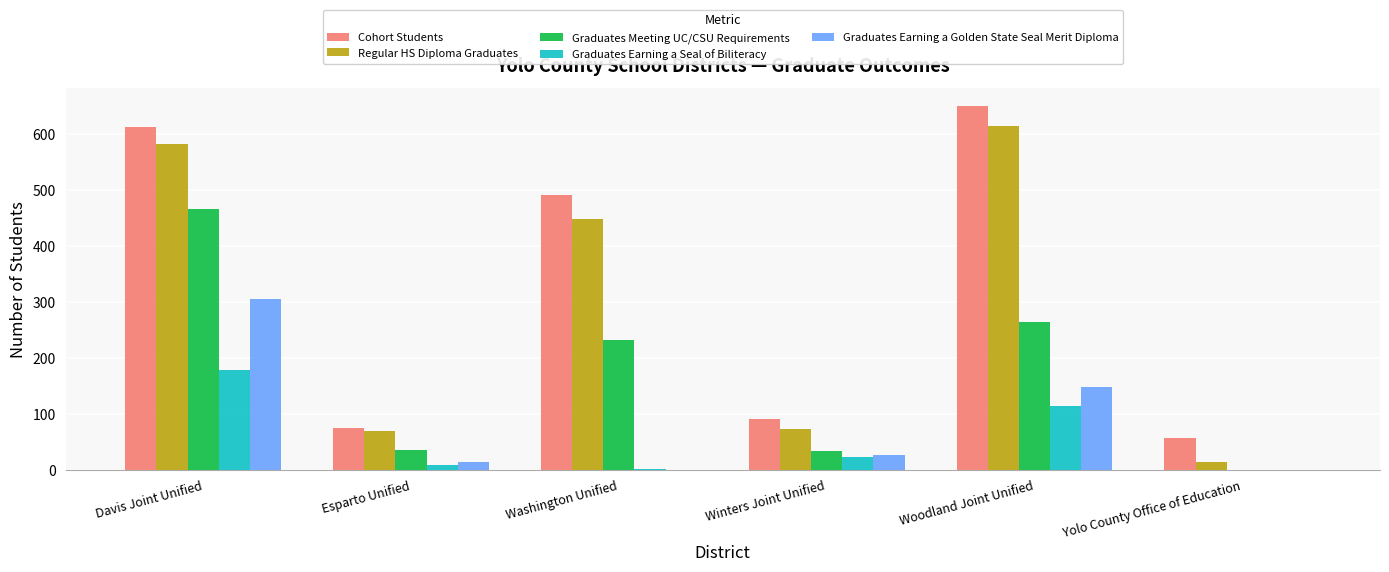

How many groups of bars are there?

6